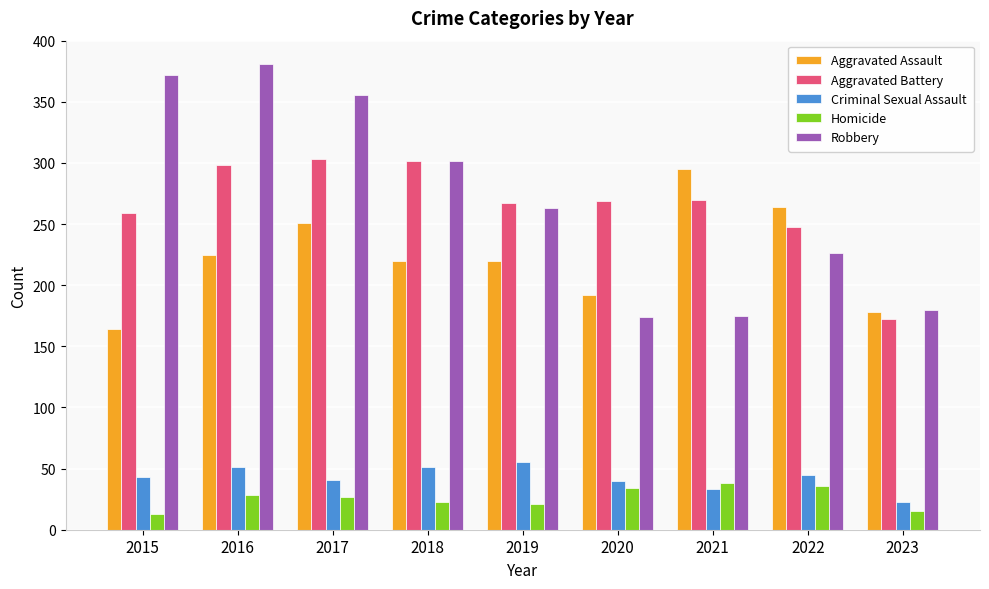

What is the spread (max minus min) of values at 2016?

353